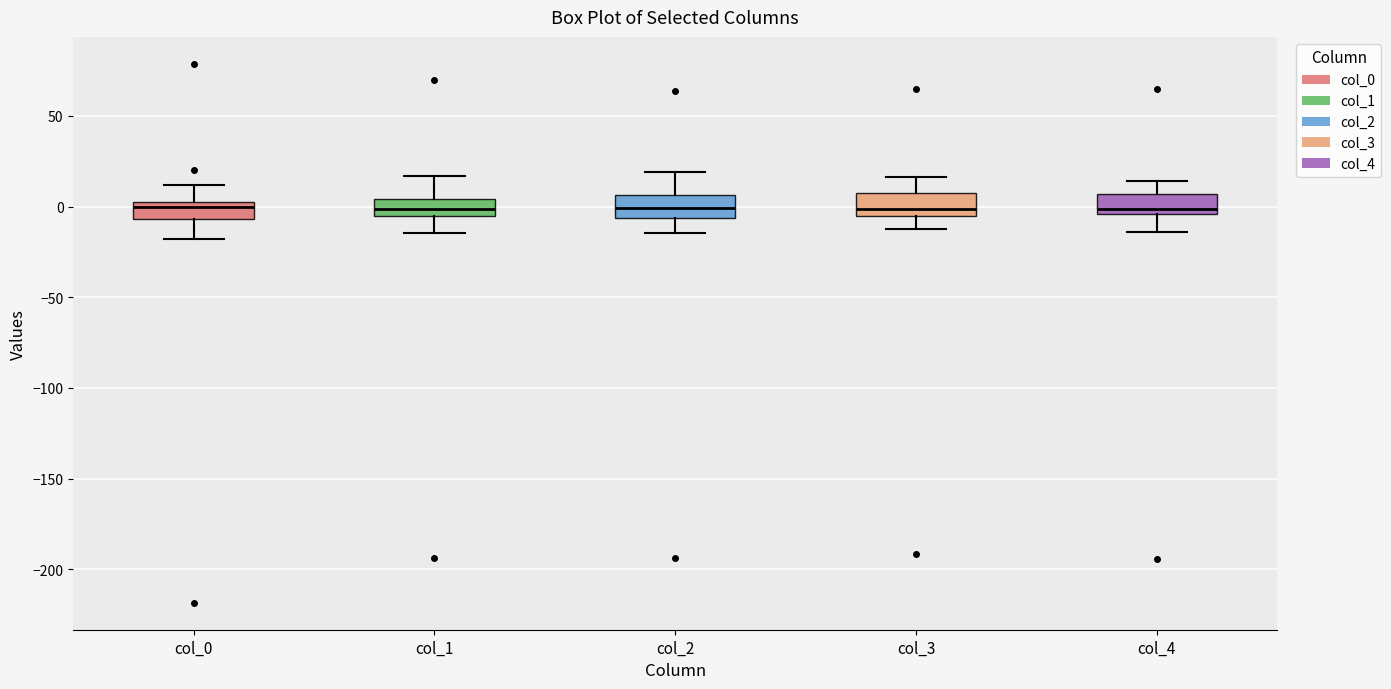

Reading left to right, transcribe this box plot: for each box, give where its median line is, the range the box spans, and where its two whiskers end, as read against the y-axis. The values are not printed on the chart, so give them approximately, as read against the axis.

col_0: median 0, box -5 to 5, whiskers -20 to 10
col_1: median 0, box -5 to 5, whiskers -15 to 15
col_2: median 0, box -5 to 5, whiskers -15 to 20
col_3: median 0, box -5 to 5, whiskers -15 to 15
col_4: median 0, box -5 to 5, whiskers -15 to 15